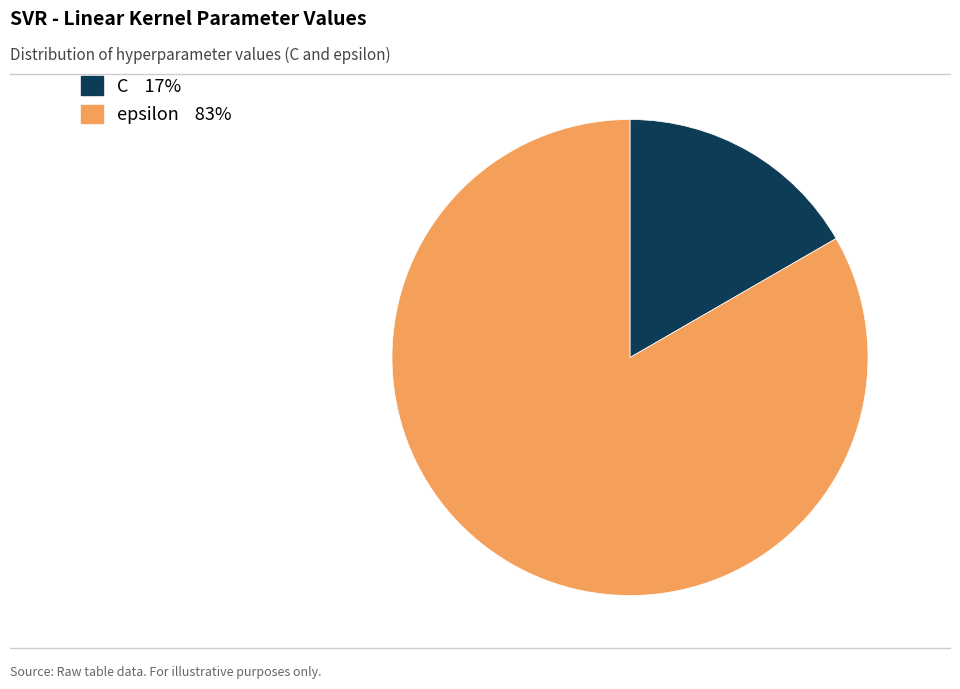

Rank the categories by value from highest to lowest.

epsilon, C